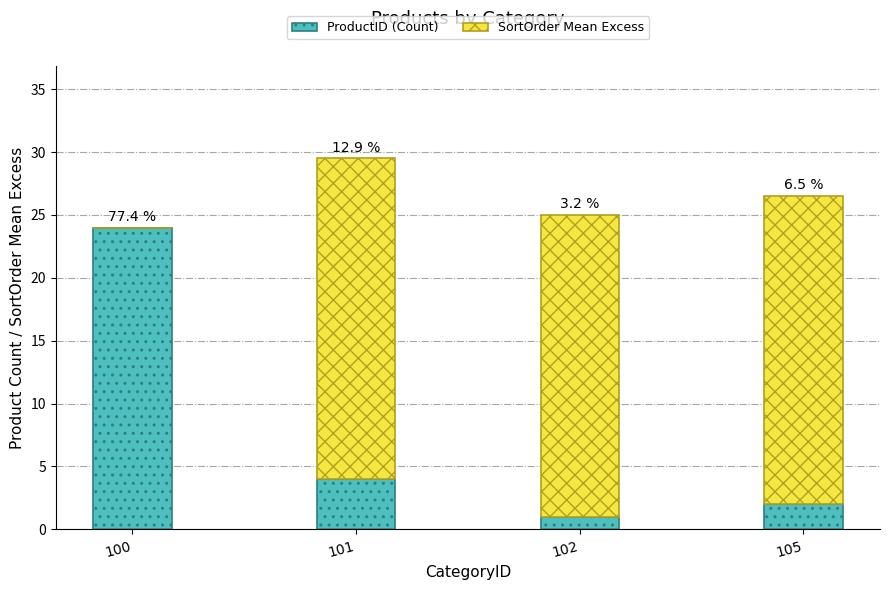

What is the total value across all series at 101?

29.5